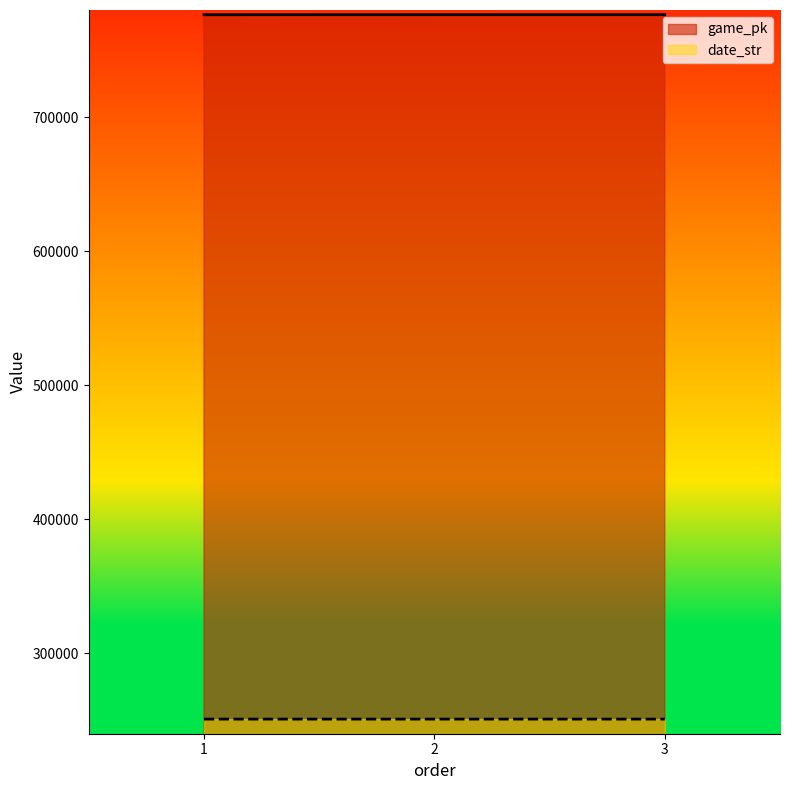

Reading right to left, transcribe all the data shown in this chart.

game_pk: 3=776503	2=776491	1=776475
date_str: 3=250901	2=250902	1=250903